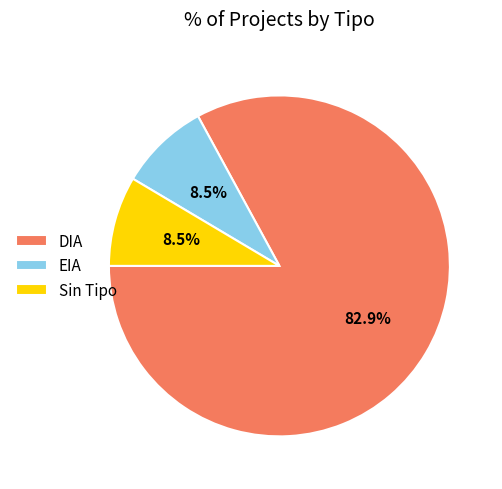

Combined, do EIA and DIA account for over 50%?

Yes